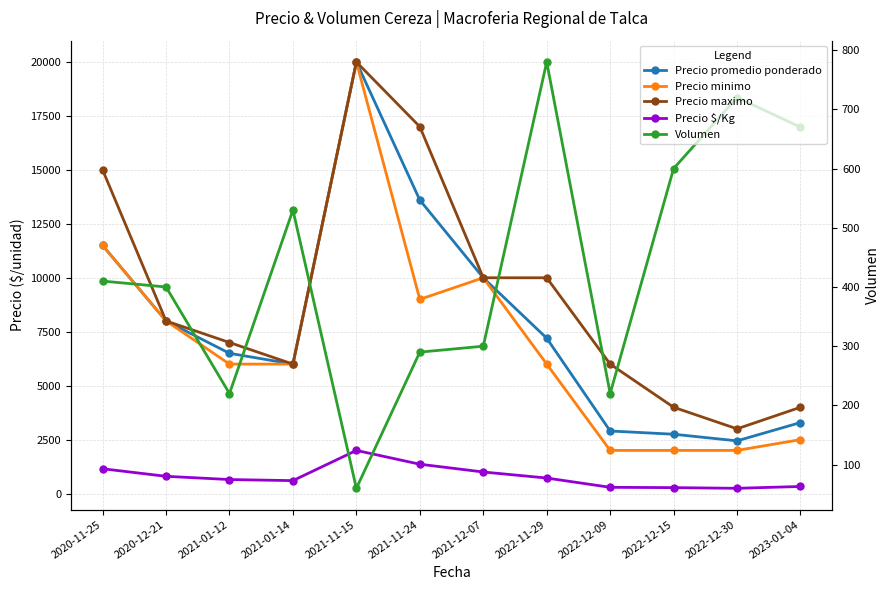

What is the difference between the Volumen values at 2020-12-21 and 2022-12-15?

200